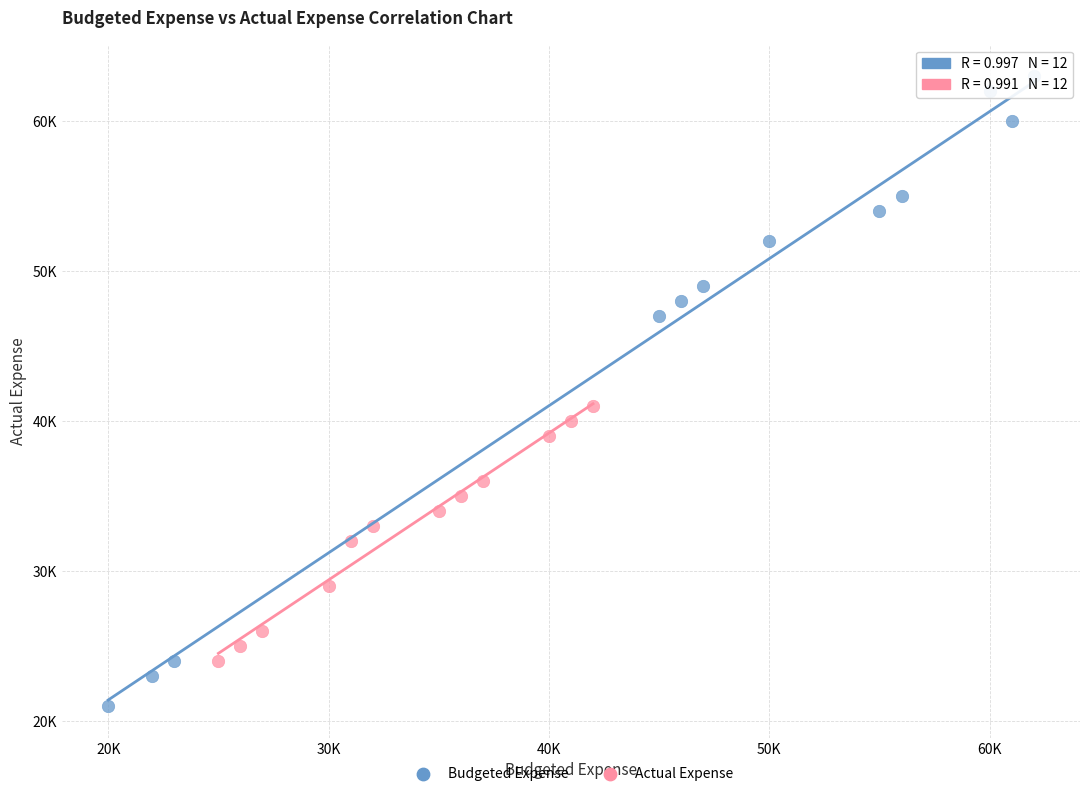

What are all the series names shown in the legend?

Budgeted Expense, Actual Expense